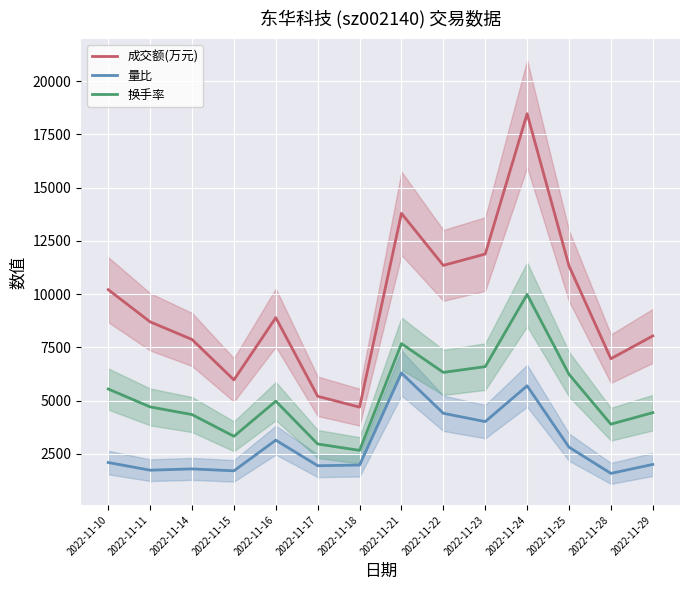

Rank the categories by 量比 value from highest to lowest.

2022-11-21, 2022-11-24, 2022-11-22, 2022-11-23, 2022-11-16, 2022-11-25, 2022-11-10, 2022-11-29, 2022-11-18, 2022-11-17, 2022-11-14, 2022-11-11, 2022-11-15, 2022-11-28